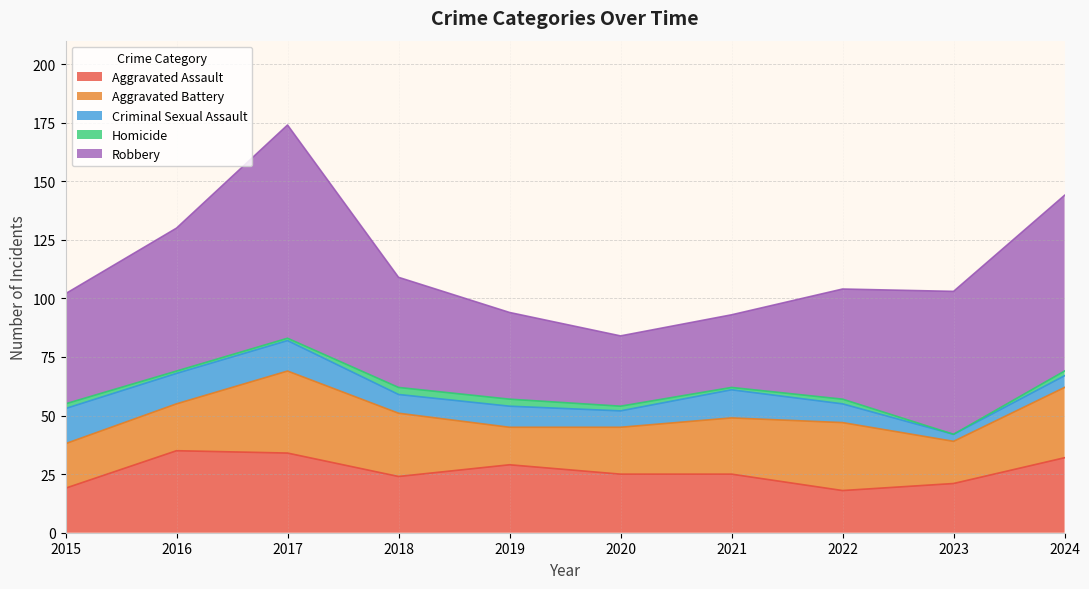

Does the chart display data point markers on the line(s)?

No